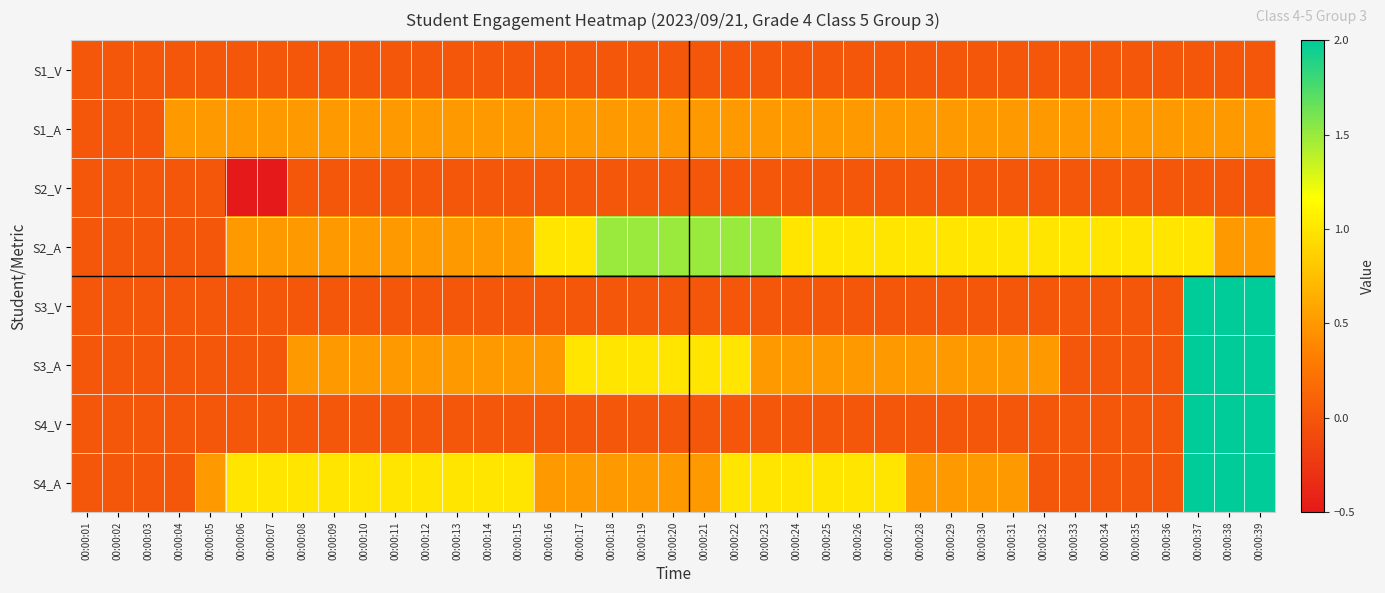

At which category is the sum across all series the highest?

00:00:37